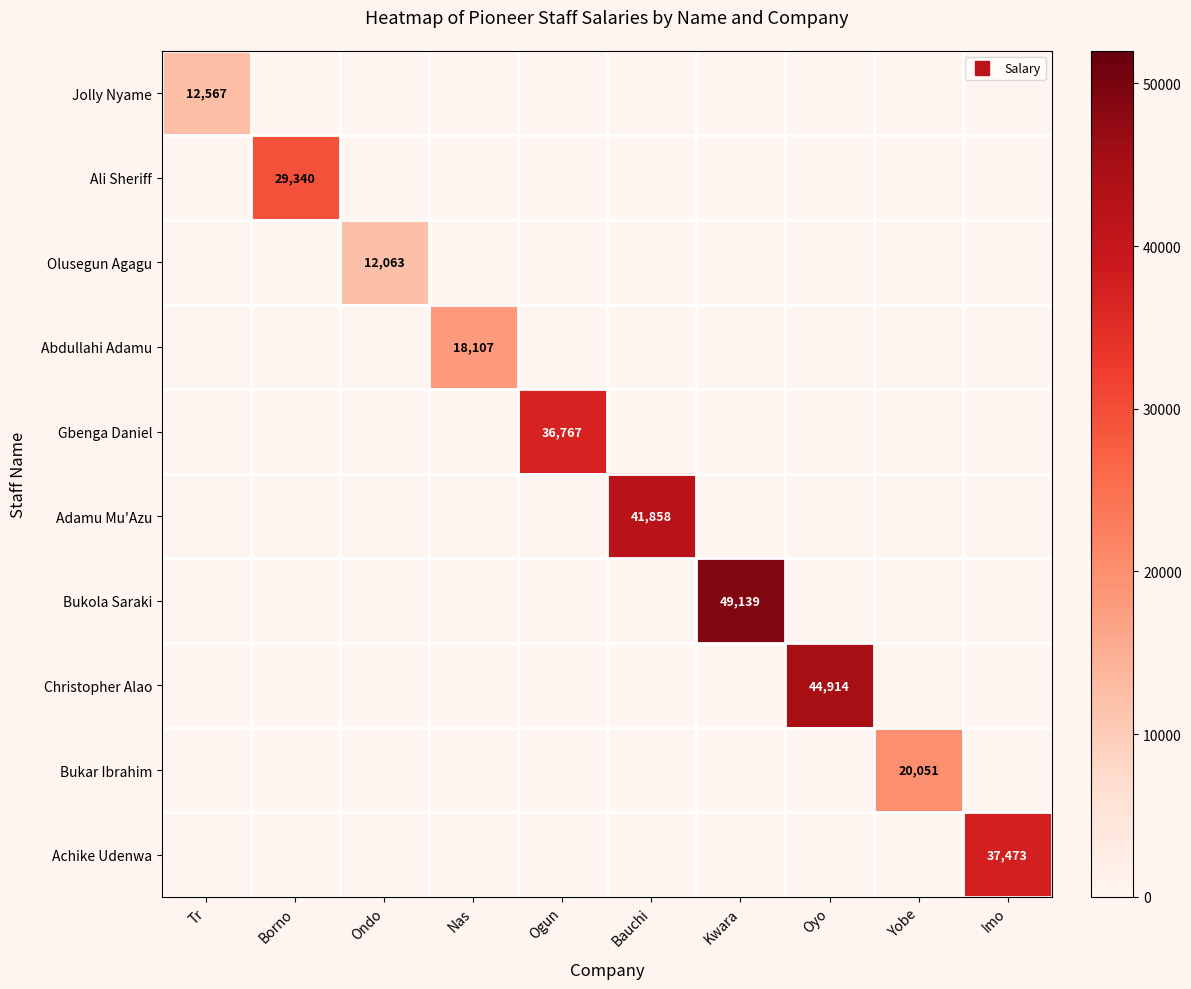

What is the total value across all series at Nas?

18107